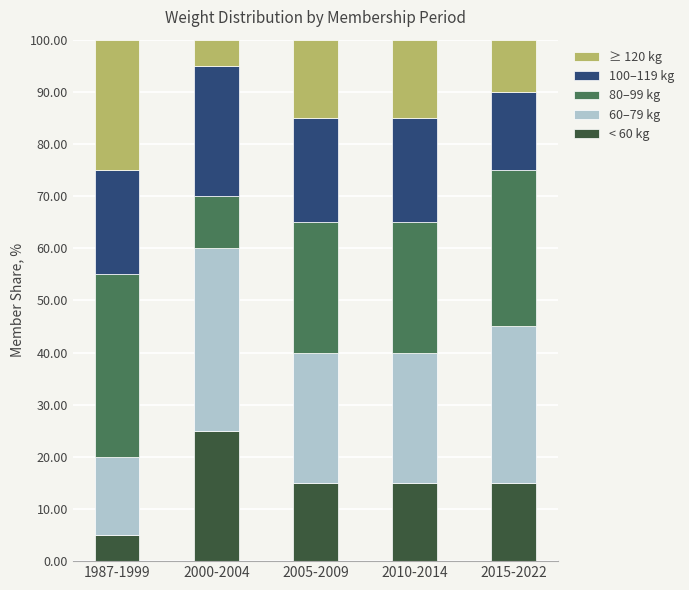

Does the chart contain any negative values?

No